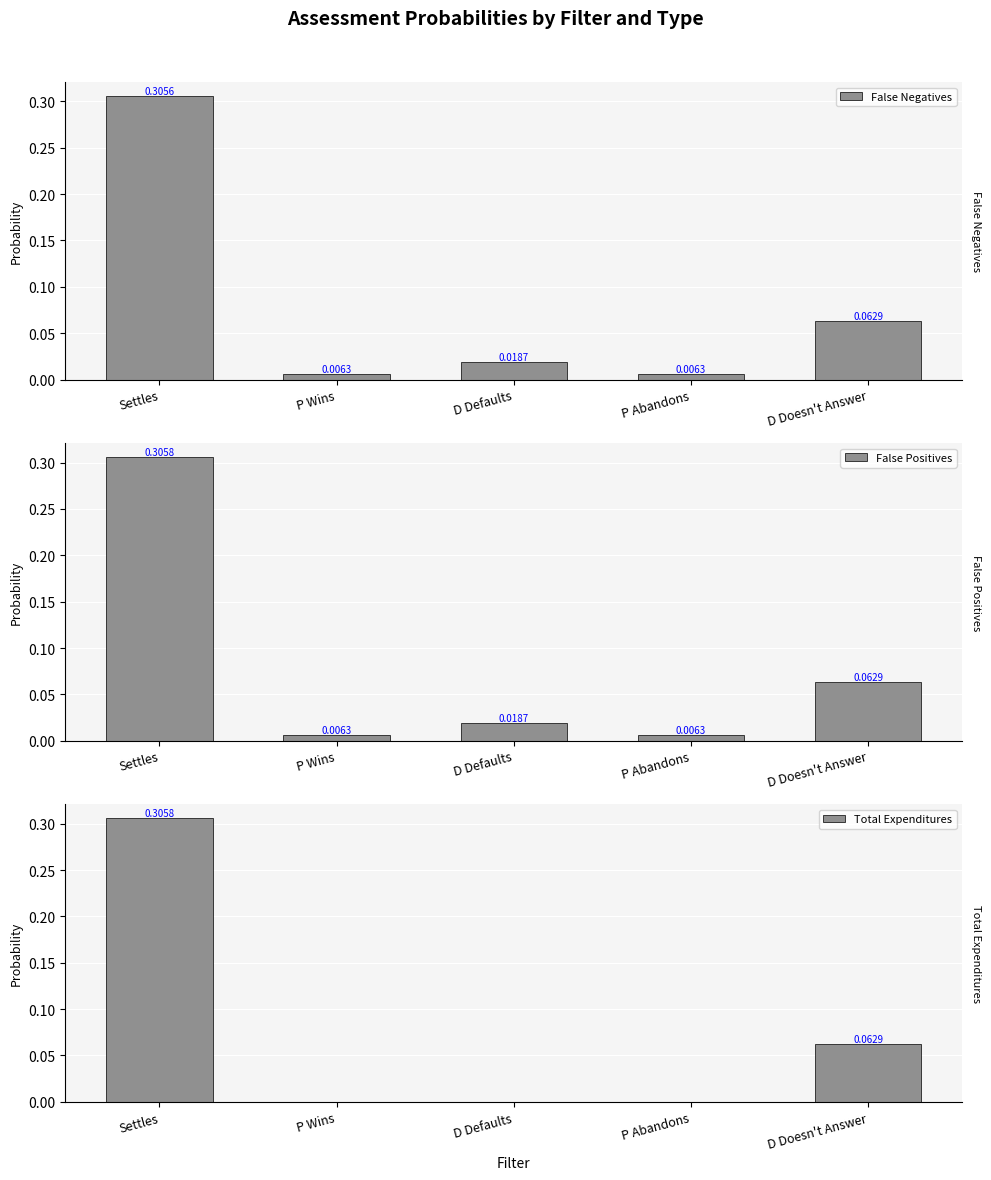

Are the bars grouped side by side (vs. stacked)?

Yes